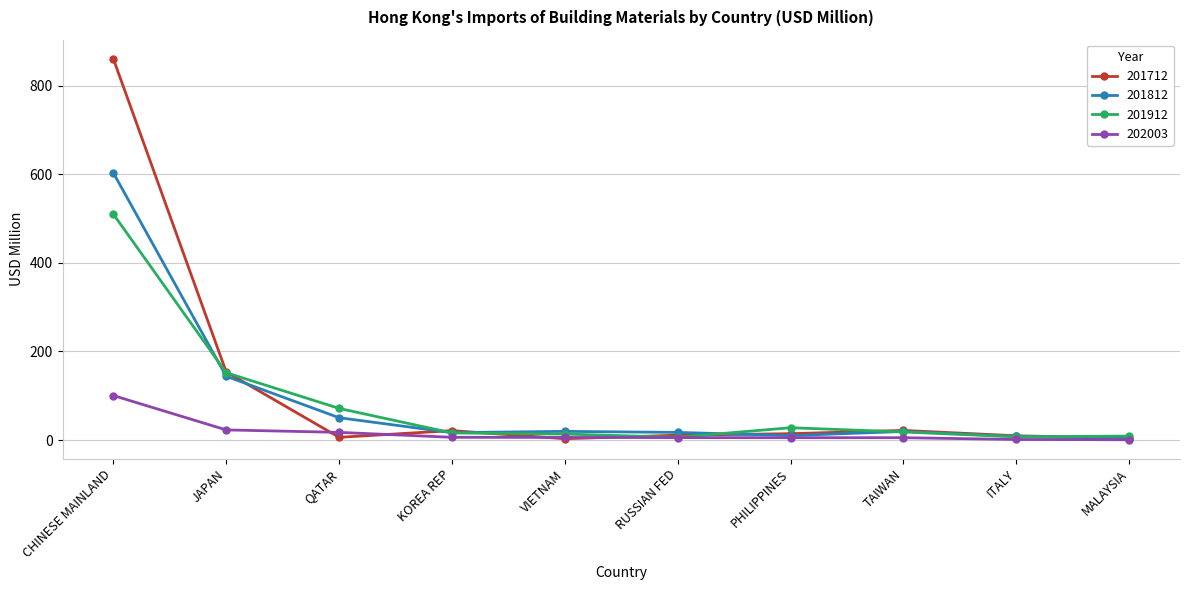

What is the label of the 2nd point from the right?

ITALY